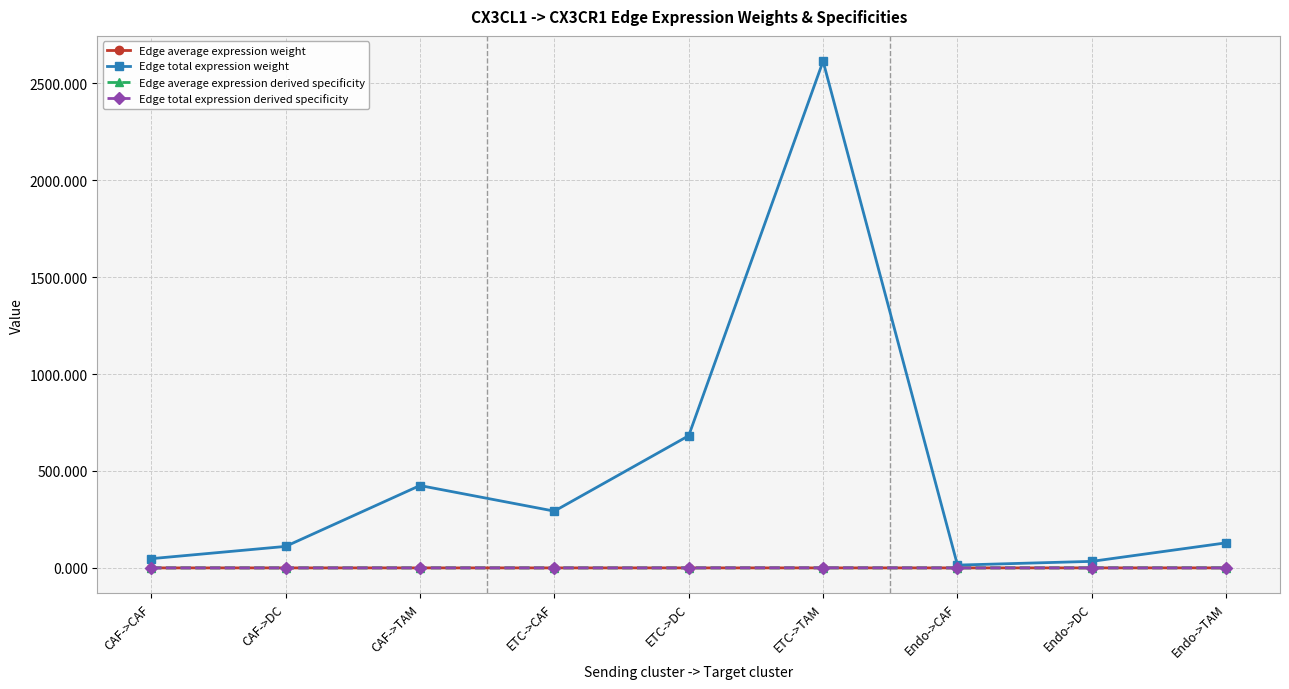

Which series has the widest spread of values?

Edge total expression weight